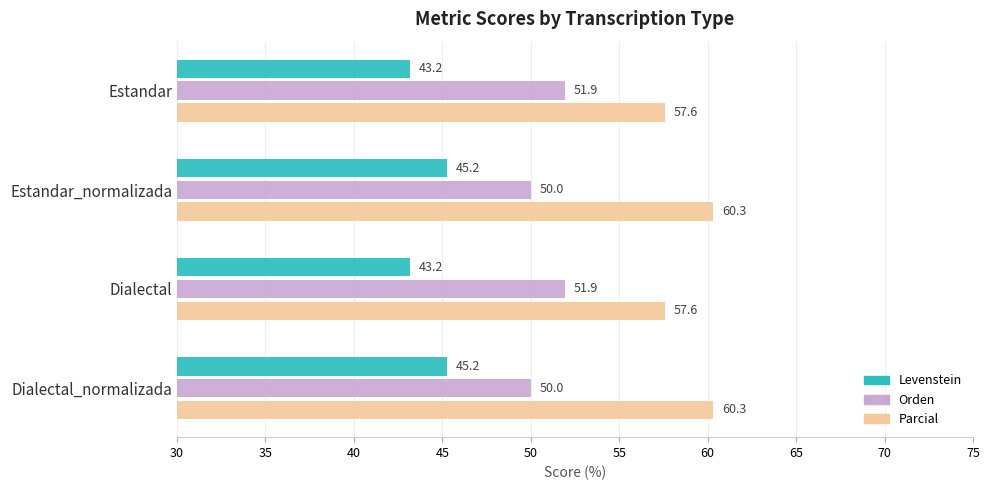

Which series has the widest spread of values?

Parcial